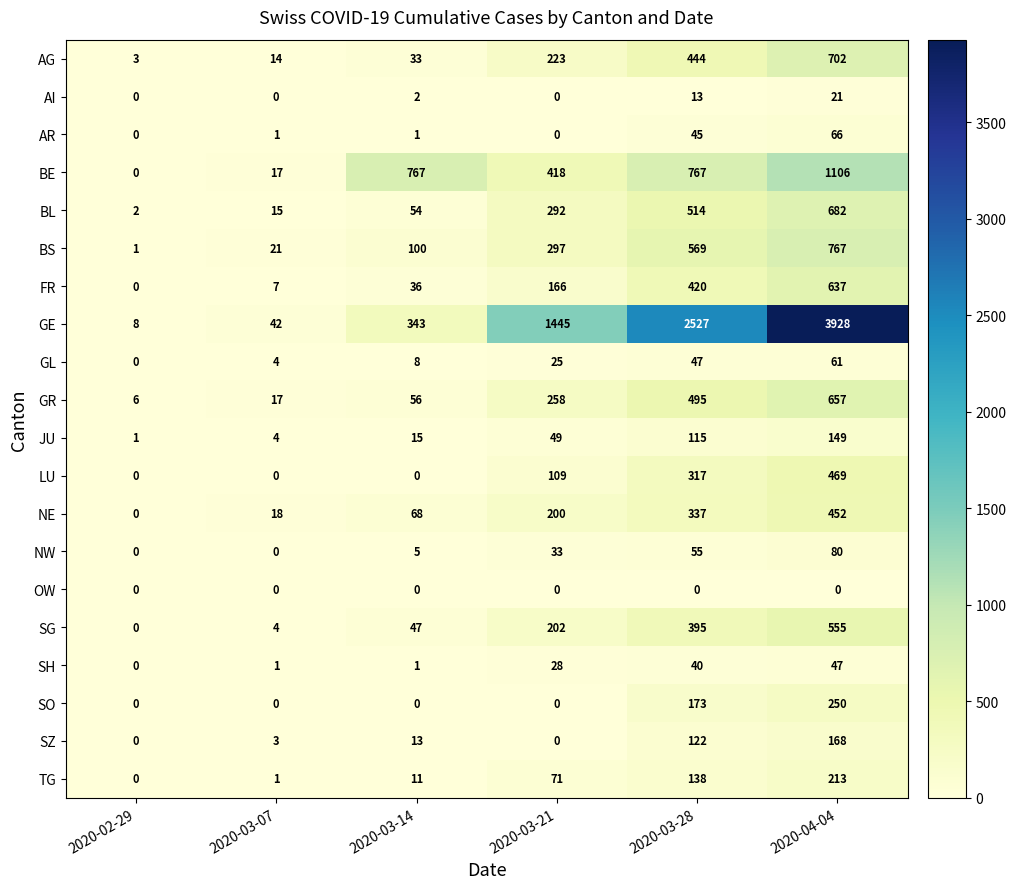

True or false: GR has a value of 17 at 2020-03-07.

True